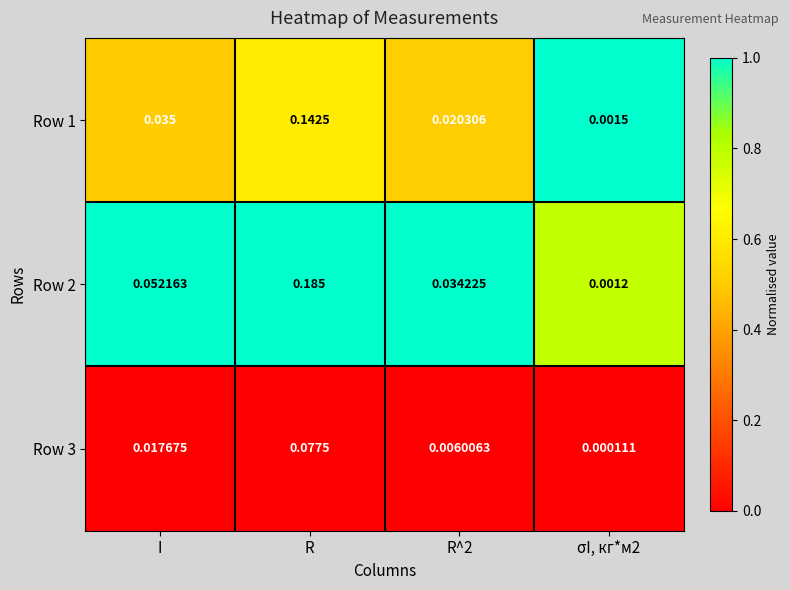

Is the value of Row 2 at R greater than the value of Row 1 at σI, кг*м2?

Yes